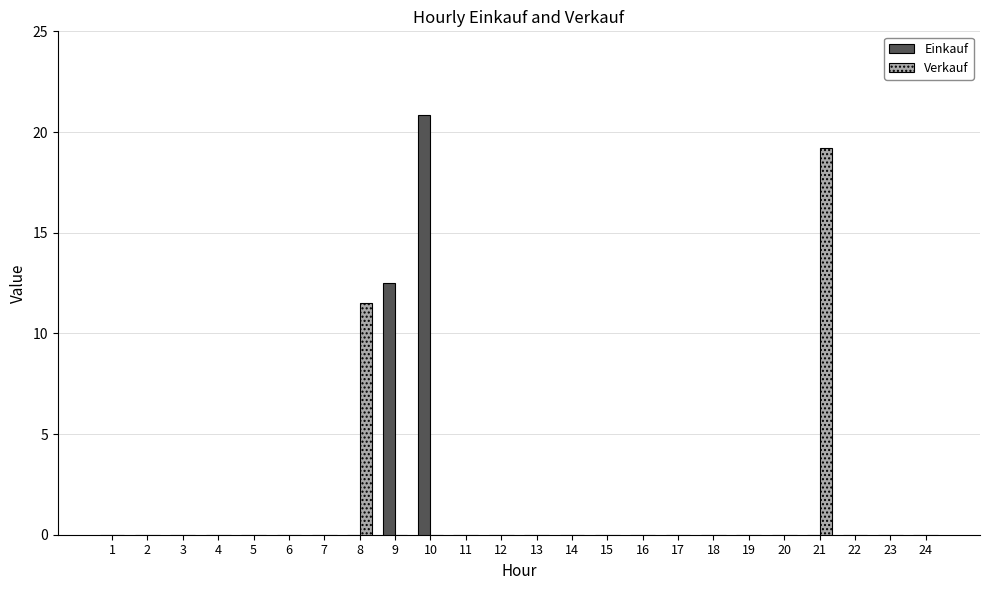

Which category has the highest value in the Einkauf series?

10